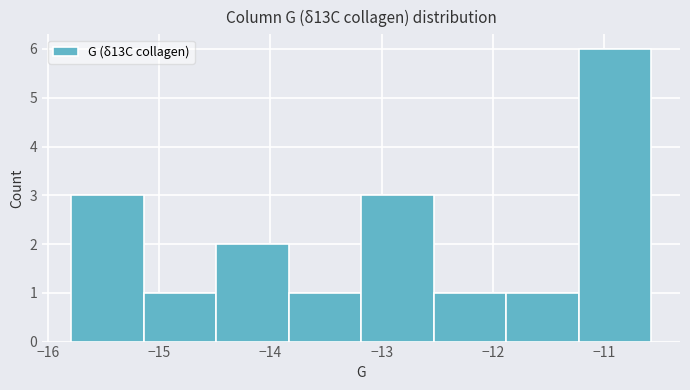

How tall is the bar that spans -15.1 to -14.5 on the x-axis? Neither the bar edges nor the heights are printed on the chart, so give them approximately, as read against the axes.

1